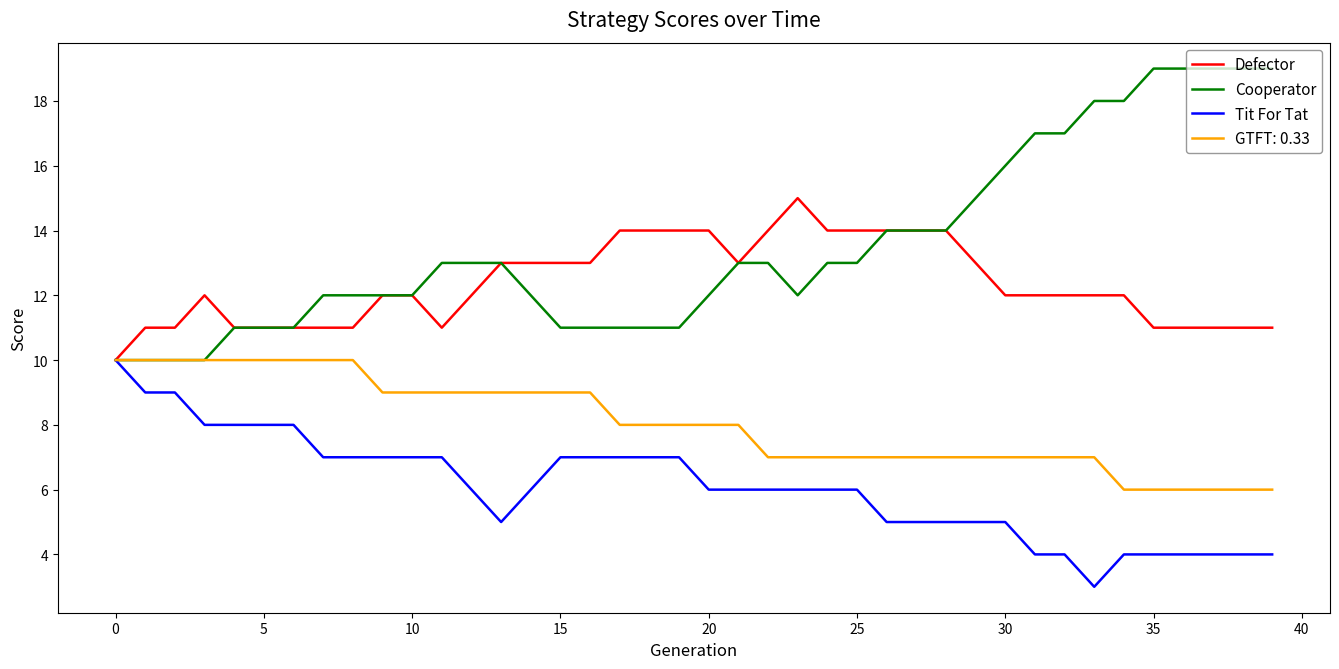

Which series has the widest spread of values?

Cooperator